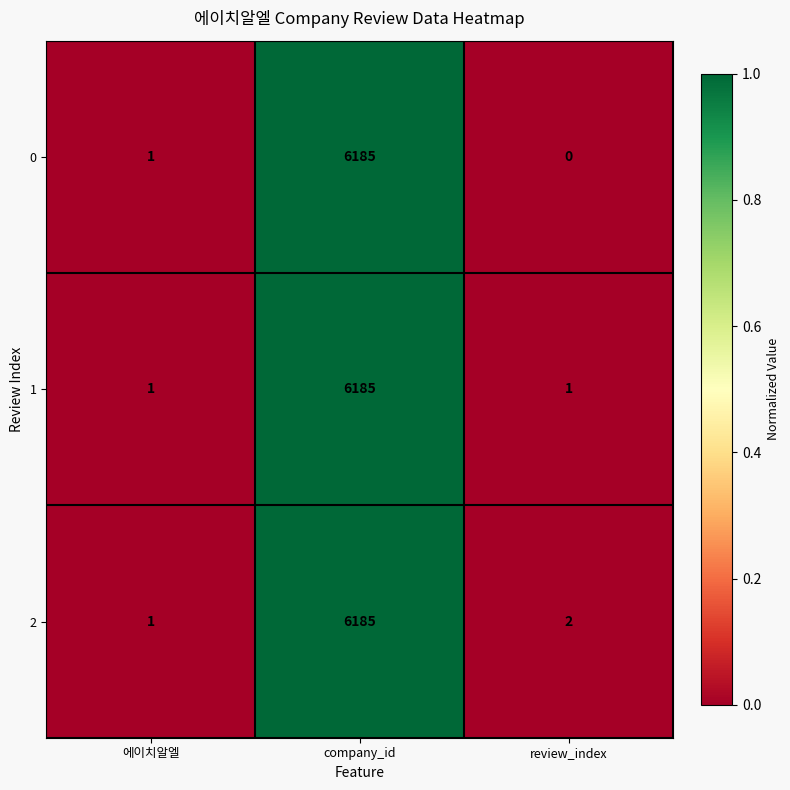

What is the difference between the 1 values at company_id and 에이치알엘?

6184